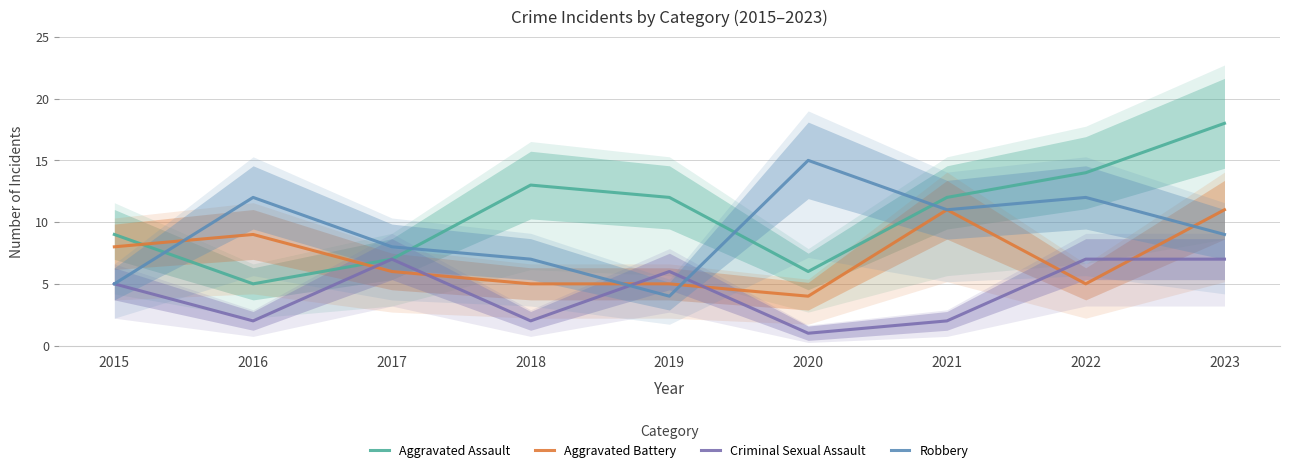

Is the value of Robbery at 2017 greater than the value of Criminal Sexual Assault at 2021?

Yes